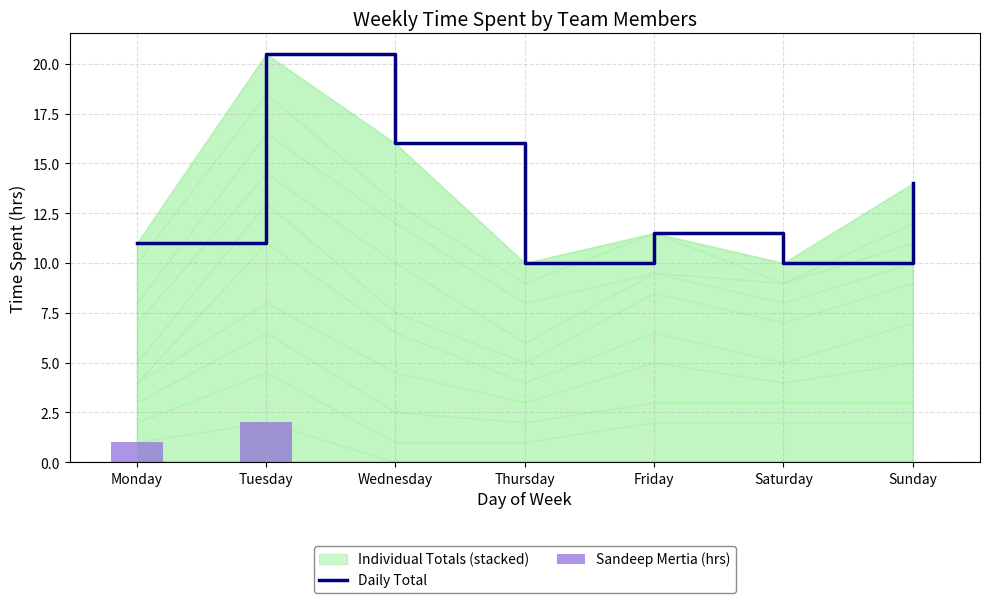

Rank the series by their maximum value, from lowest to highest.

Sandeep Mertia (hrs), Daily Total